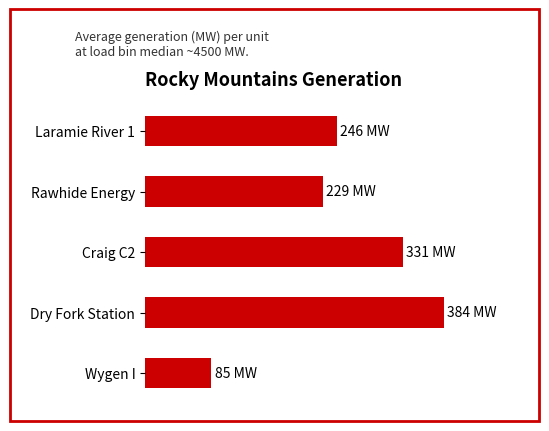

What is the greatest value displayed?

383.5